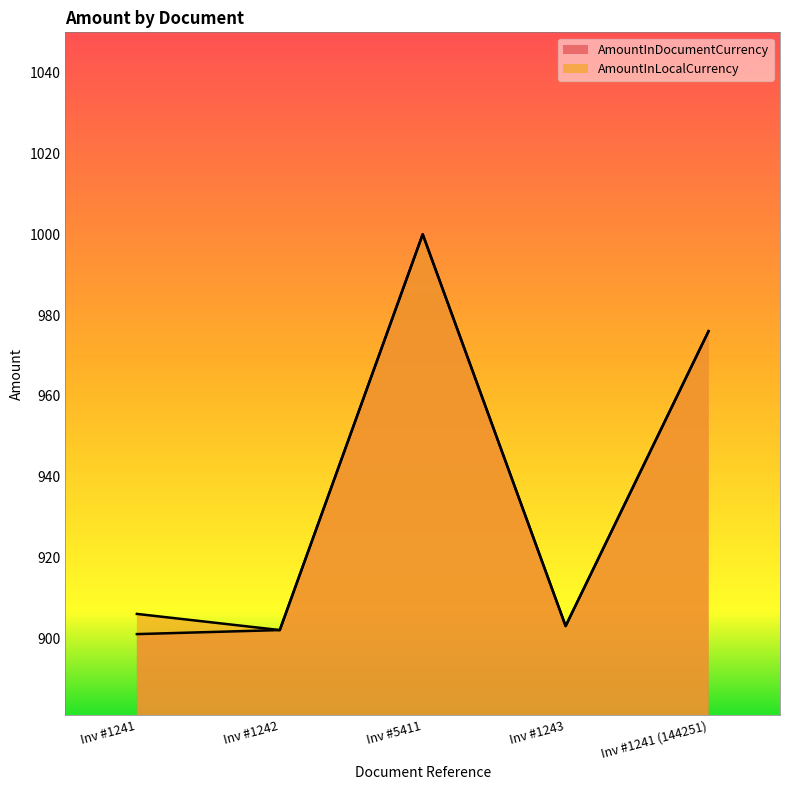

What is the label of the 5th point from the right?

Inv #1241